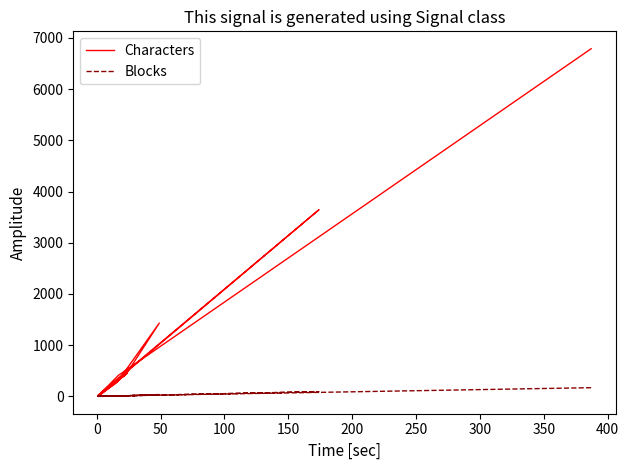

True or false: Blocks and Characters intersect in this chart.

False